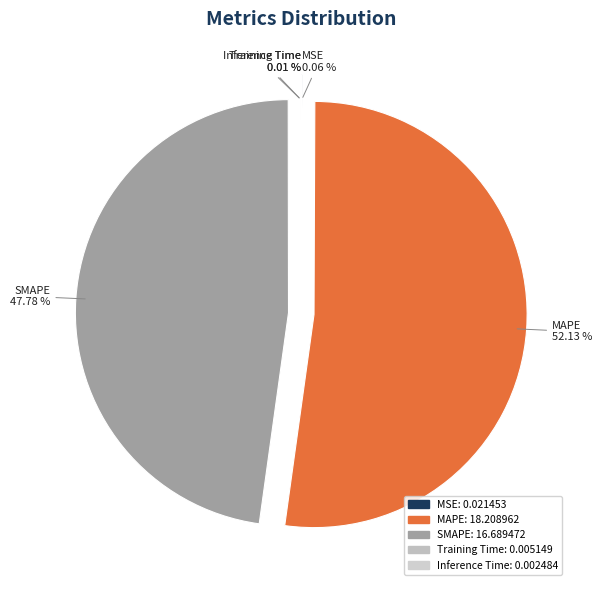

Which category has the biggest portion of the pie?

MAPE